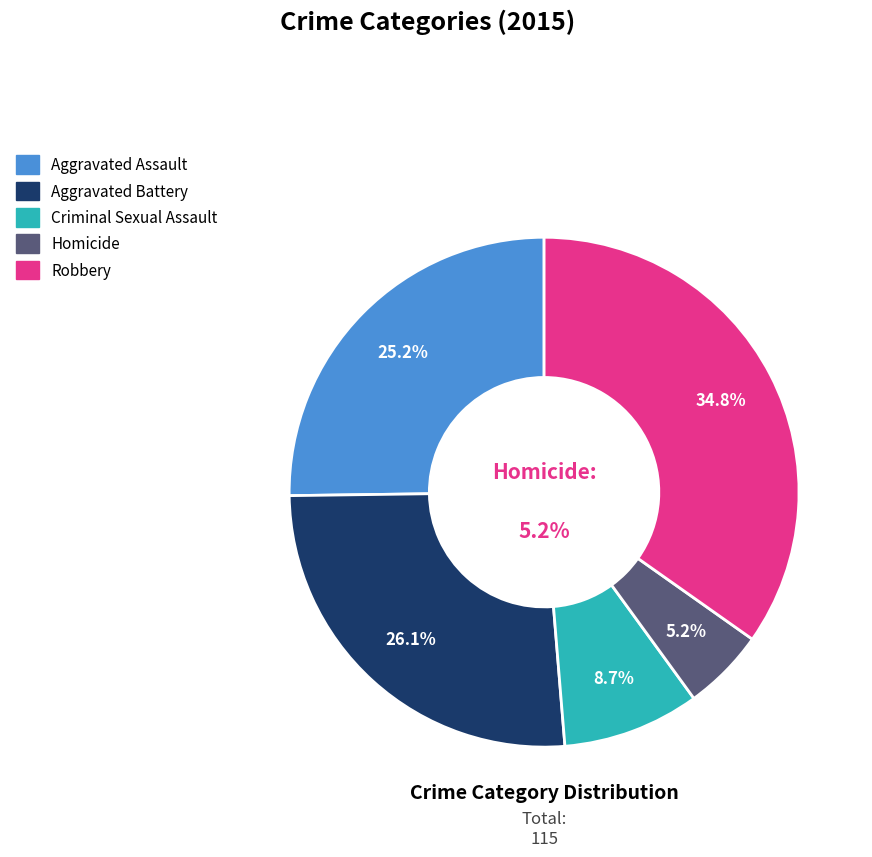

What percentage is the Robbery slice, to the nearest percent?

35%